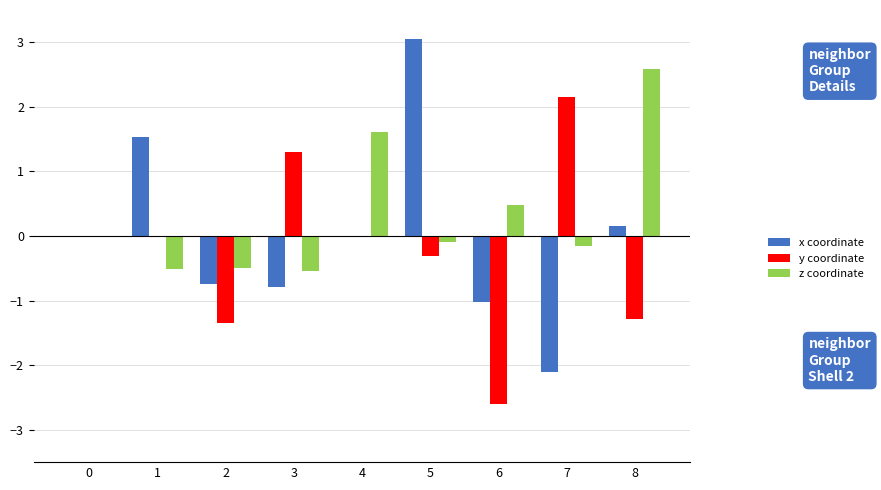

Read the z coordinate value at 2.

-0.5